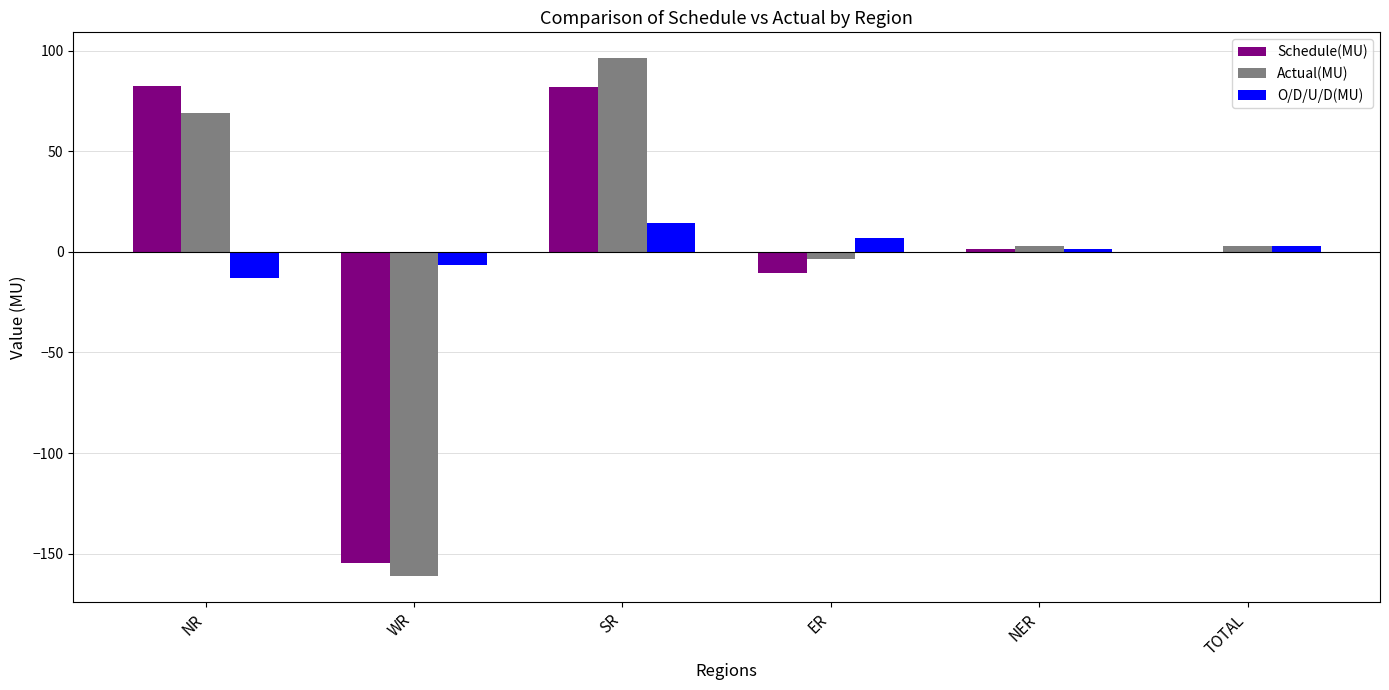

What is the greatest value displayed?

96.2